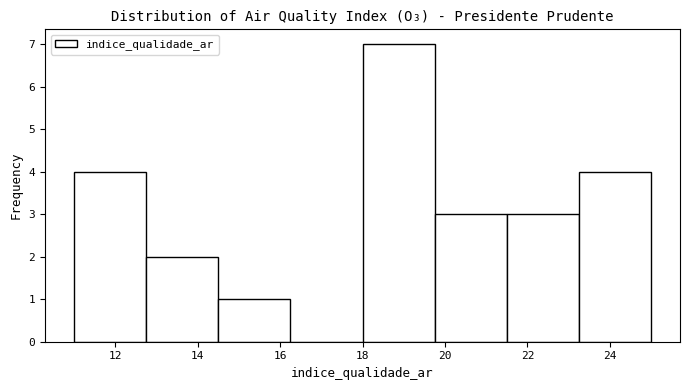

How tall is the bar that spans 21.50 to 23.25 on the x-axis? Neither the bar edges nor the heights are printed on the chart, so give them approximately, as read against the axes.

3